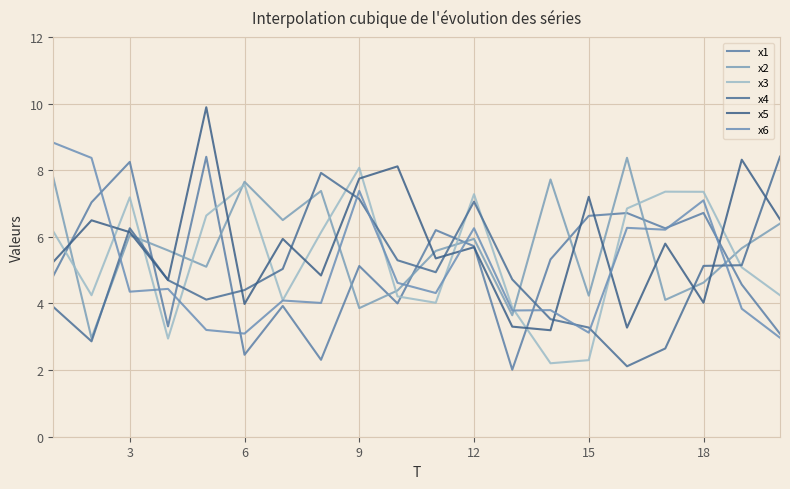

What are all the series names shown in the legend?

x1, x2, x3, x4, x5, x6